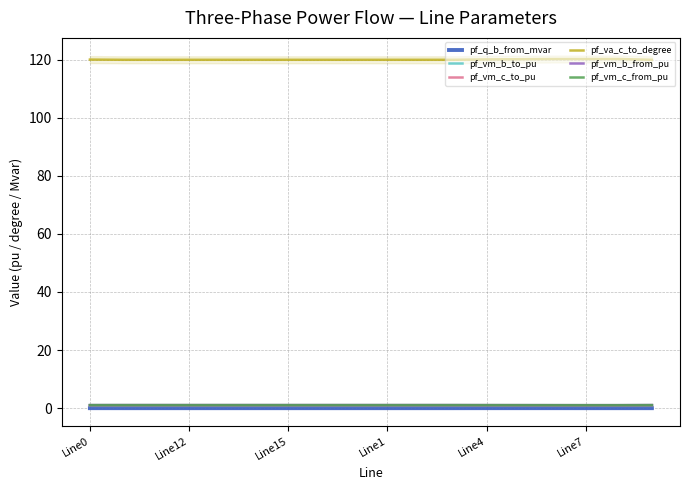

True or false: pf_va_c_to_degree and pf_q_b_from_mvar intersect in this chart.

False